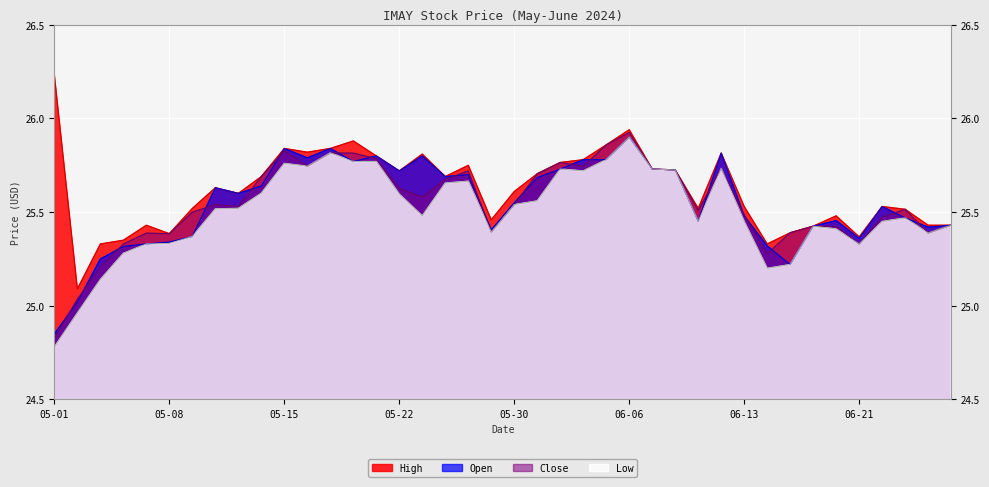

Reading left to right, extract all data points from this chart.

Close: 24.8	25.0	25.2	25.3	25.4	25.4	25.5	25.5	25.5	25.7	25.8	25.7	25.8	25.8	25.8	25.6	25.6	25.7	25.7	25.4	25.5	25.7	25.8	25.7	25.9	25.9	25.7	25.7	25.5	25.7	25.5	25.3	25.4	25.4	25.4	25.3	25.5	25.5	25.4	25.4
Open: 24.9	25.0	25.2	25.3	25.3	25.3	25.4	25.6	25.6	25.6	25.8	25.8	25.8	25.8	25.8	25.7	25.8	25.7	25.7	25.4	25.6	25.7	25.7	25.8	25.8	25.9	25.7	25.7	25.4	25.8	25.5	25.3	25.2	25.4	25.5	25.4	25.5	25.5	25.4	25.4
High: 26.2	25.1	25.3	25.4	25.4	25.4	25.5	25.6	25.6	25.7	25.8	25.8	25.8	25.9	25.8	25.7	25.8	25.7	25.8	25.5	25.6	25.7	25.8	25.8	25.9	25.9	25.7	25.7	25.5	25.8	25.5	25.3	25.4	25.4	25.5	25.4	25.5	25.5	25.4	25.4
Low: 24.8	25.0	25.1	25.3	25.3	25.3	25.4	25.5	25.5	25.6	25.8	25.7	25.8	25.8	25.8	25.6	25.5	25.7	25.7	25.4	25.5	25.6	25.7	25.7	25.8	25.9	25.7	25.7	25.4	25.7	25.4	25.2	25.2	25.4	25.4	25.3	25.4	25.5	25.4	25.4